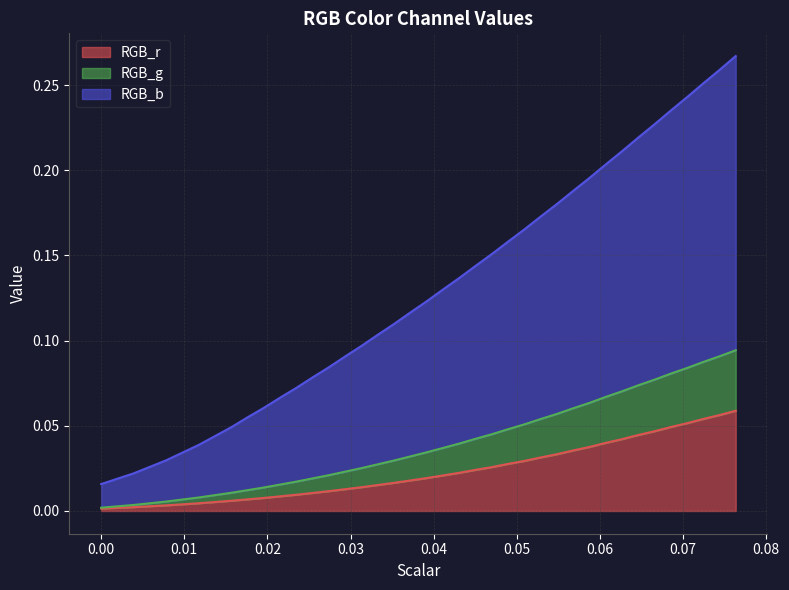

True or false: RGB_b and RGB_r intersect in this chart.

False